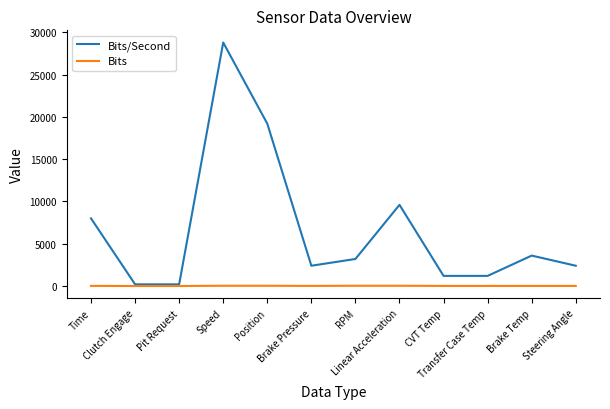

True or false: Bits has a value of 32 at Speed.

True